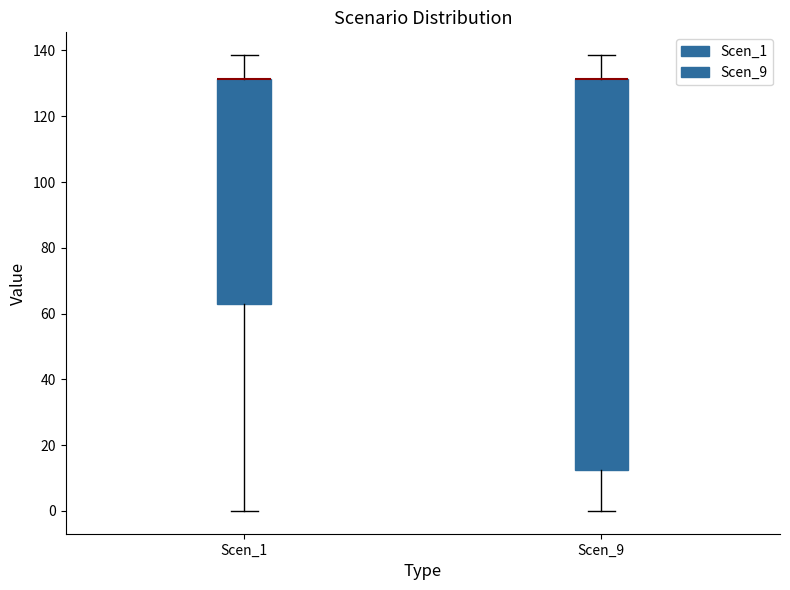

Comparing the boxes themselves (not the whiskers), which one is the tallest?

Scen_9